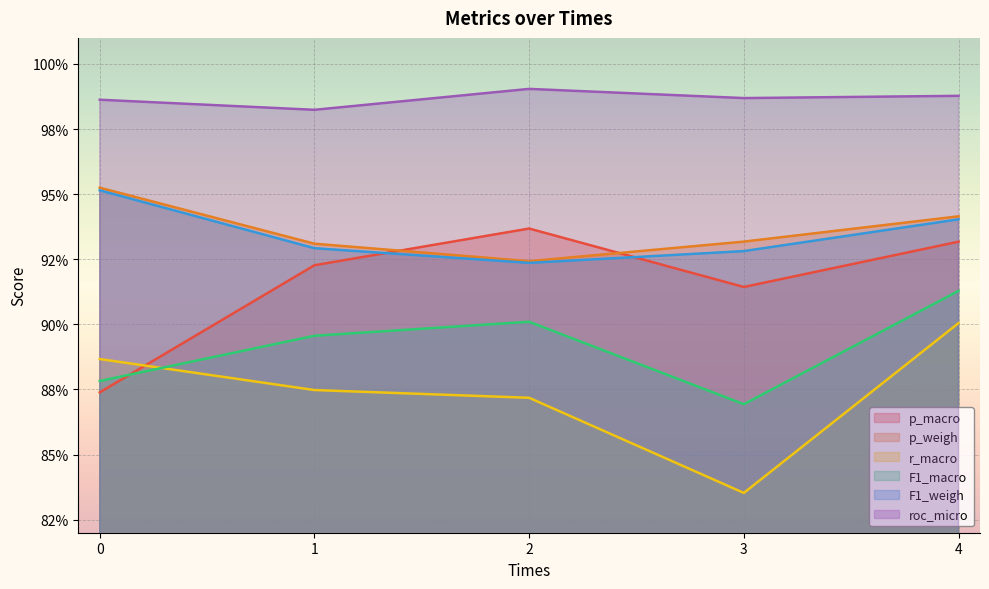

Which category has the lowest value across all series?

3